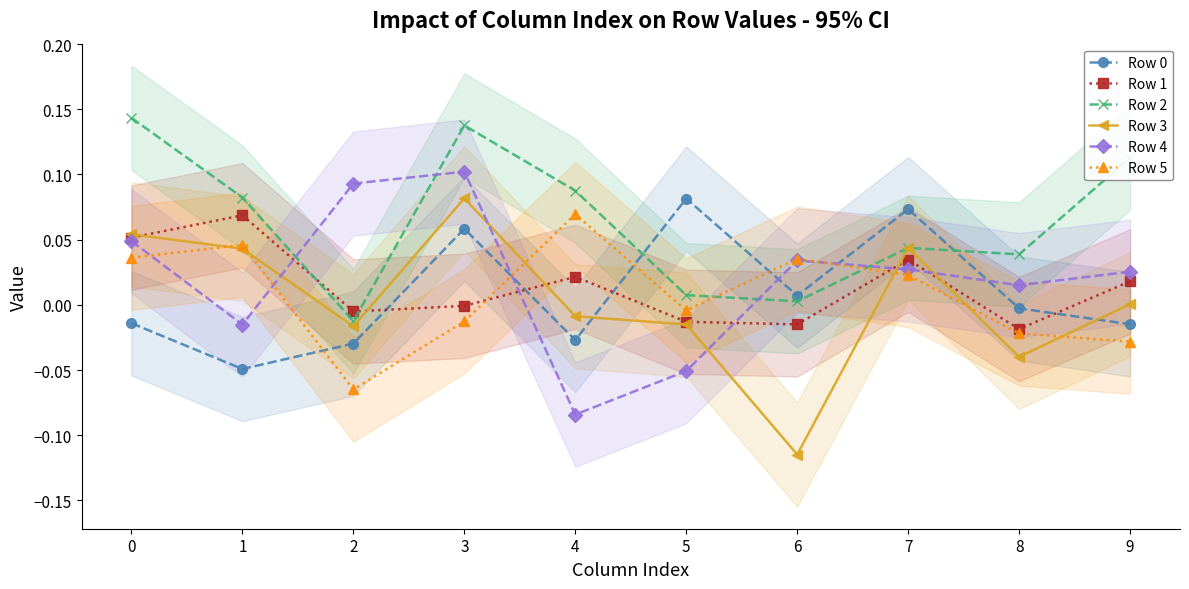

At how many categories does at least one series exceed 0?

10